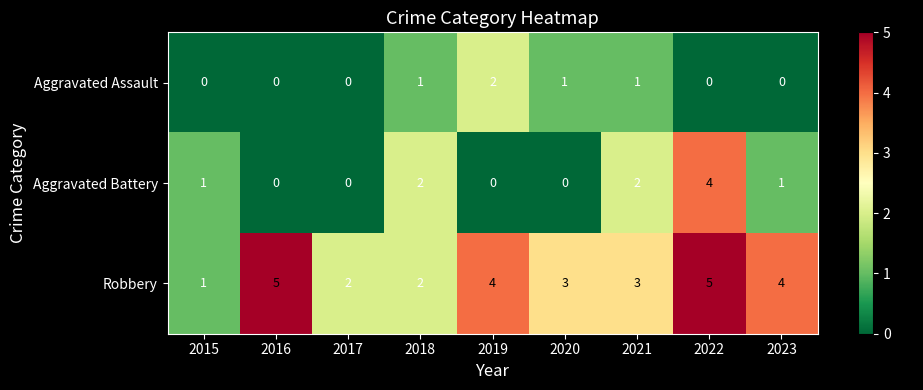

How many Robbery values are between 2 and 4?

6